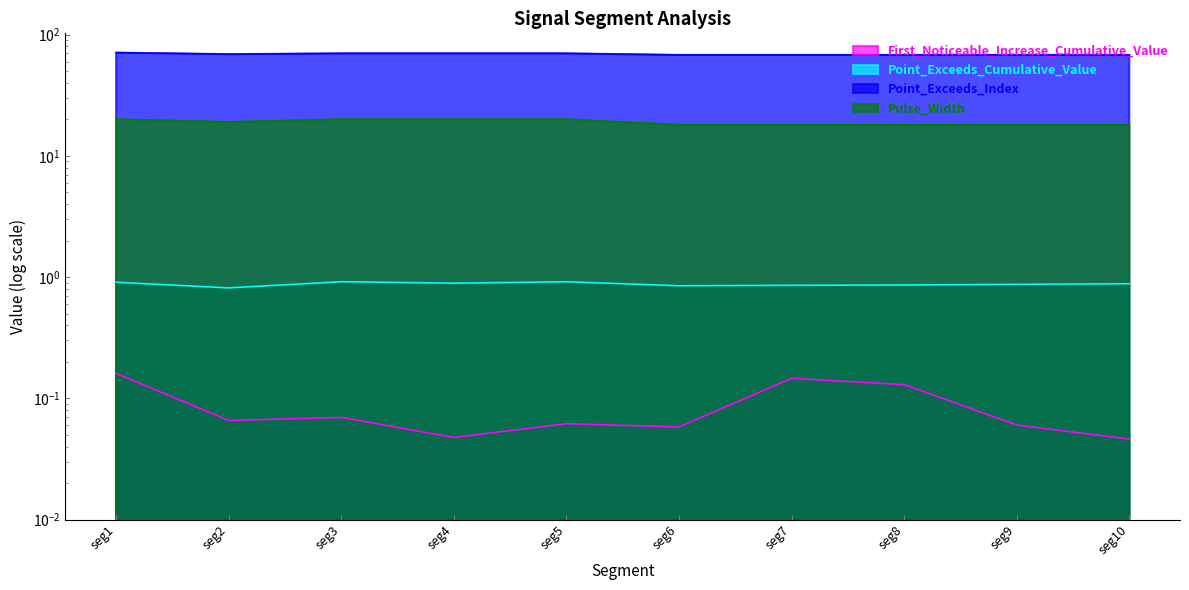

True or false: Point_Exceeds_Cumulative_Value and Pulse_Width intersect in this chart.

False